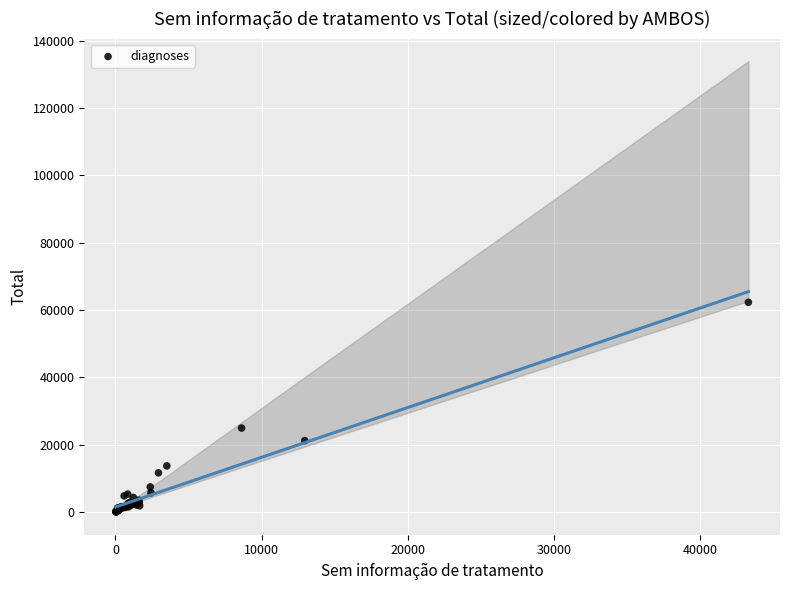

What Y value in the scatter plot is closest to 31173?

24950